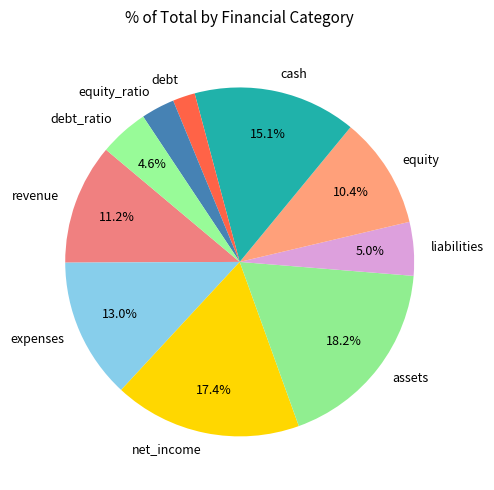

True or false: assets accounts for 4% of the total.

False